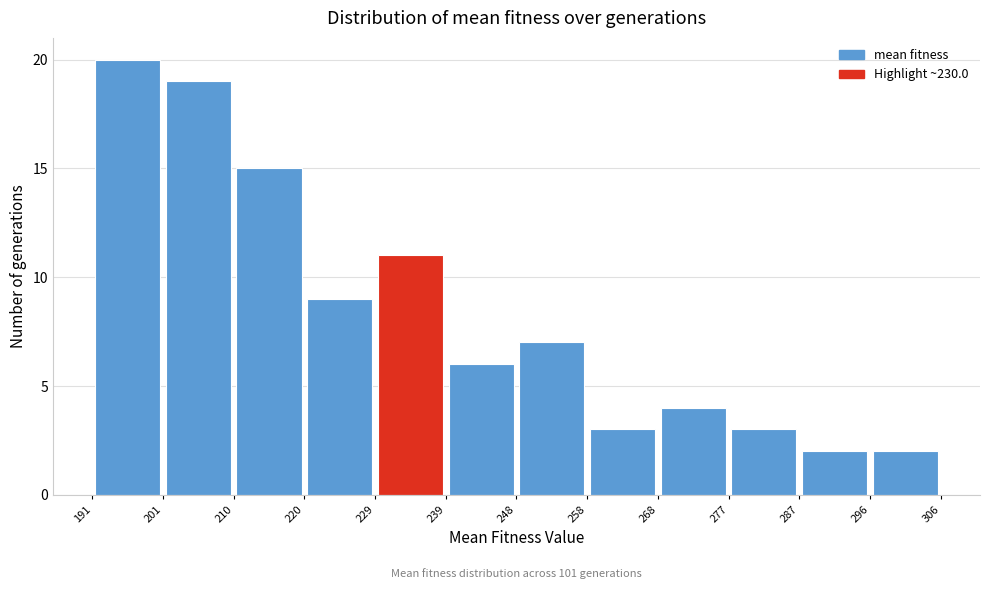

Which range on the x-axis has the tallest bar?

191 to 201